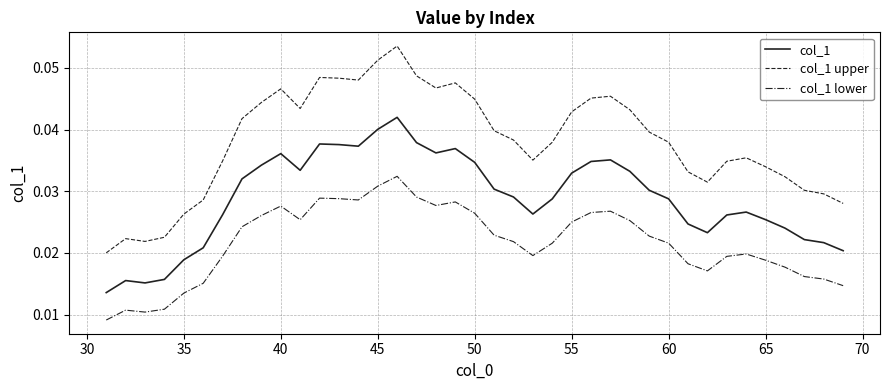

Which series has the largest range (max minus min)?

col_1 upper